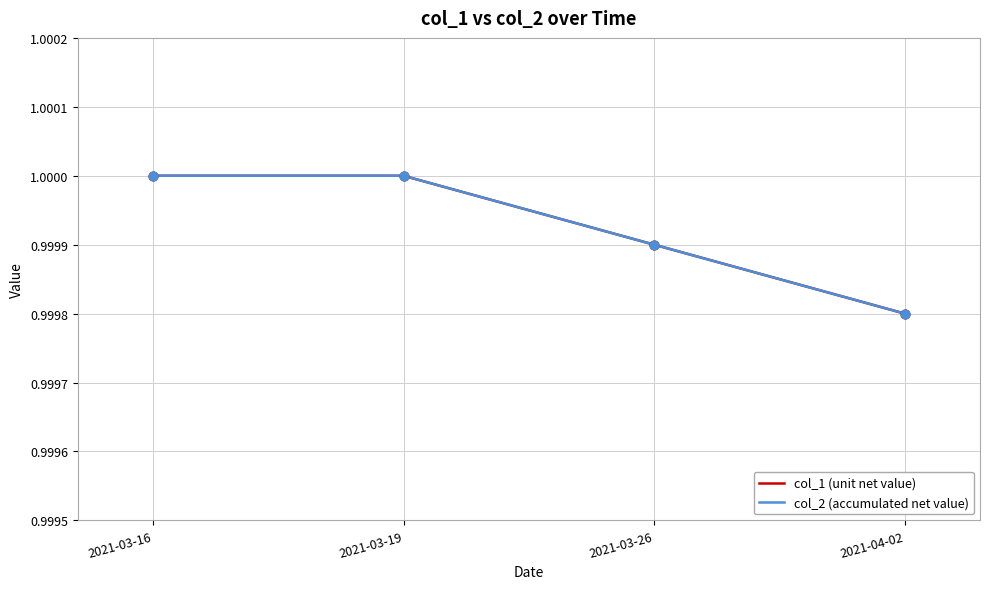

At which category is the sum across all series the highest?

2021-03-16